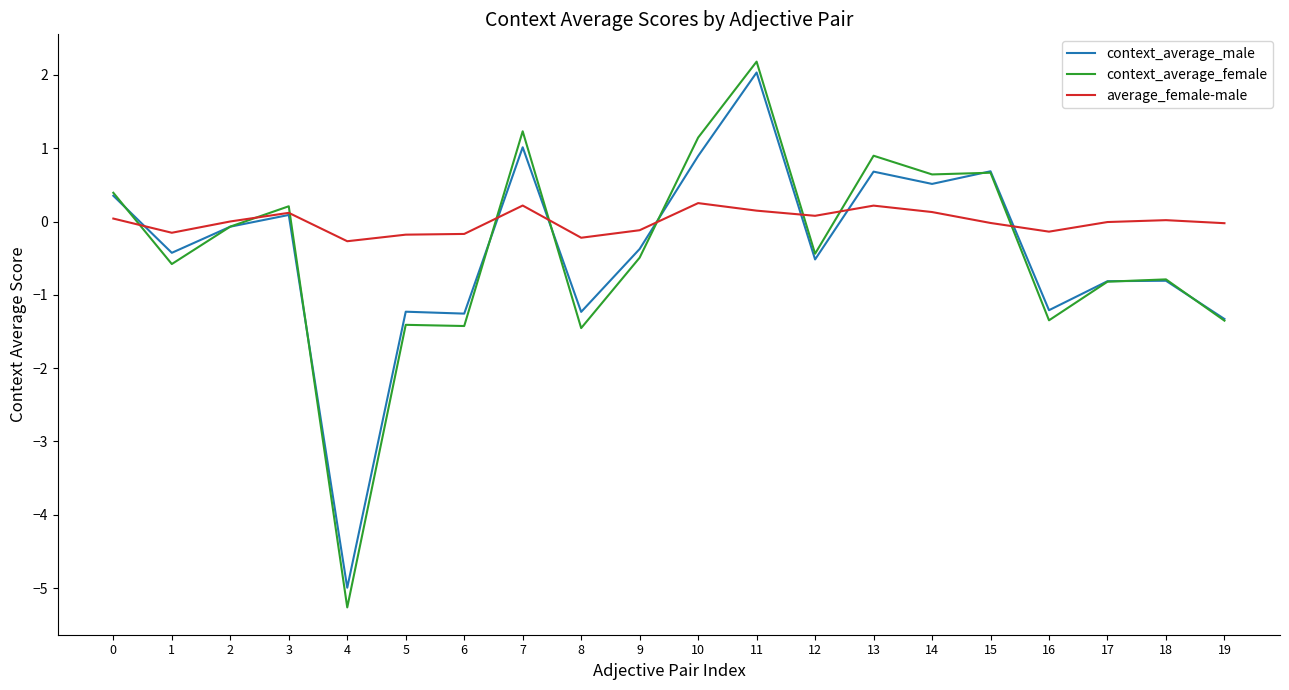

The context_average_male series shows 2.0 at 11. True or false?

True